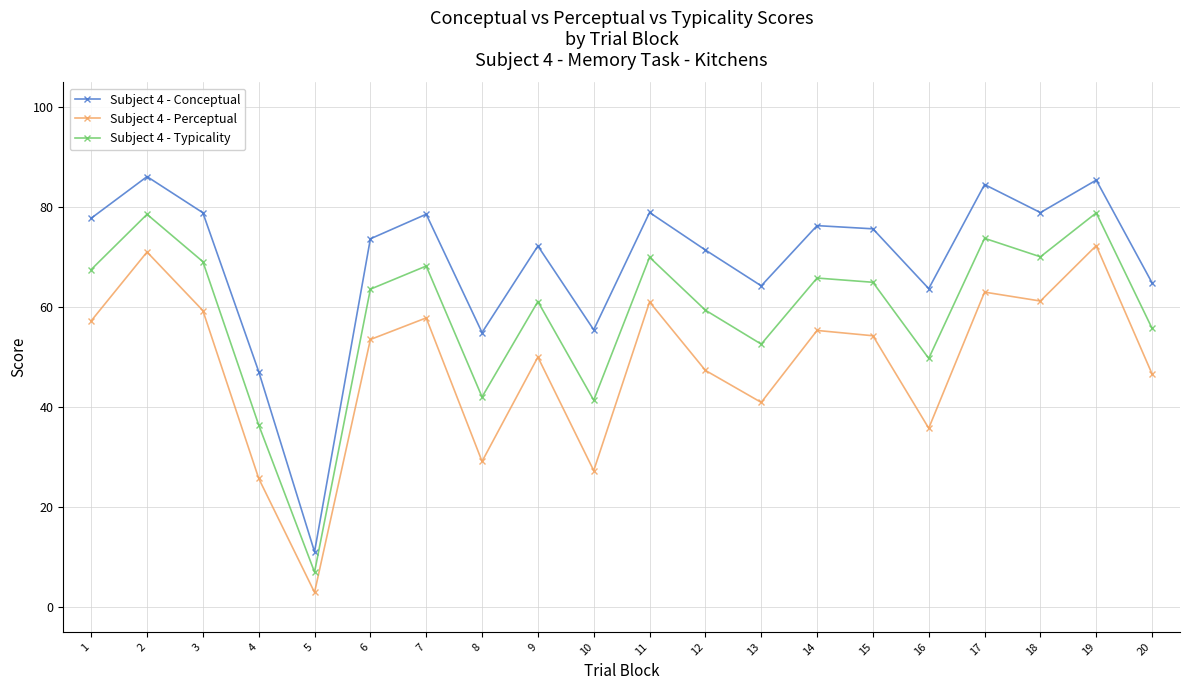

How many lines are shown in the chart?

3